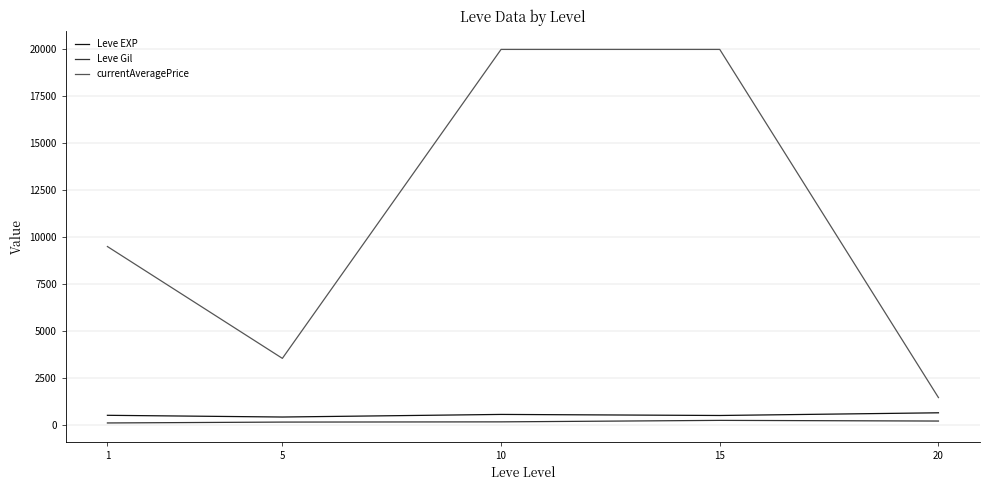

At which label does currentAveragePrice first exceed 9505?

1